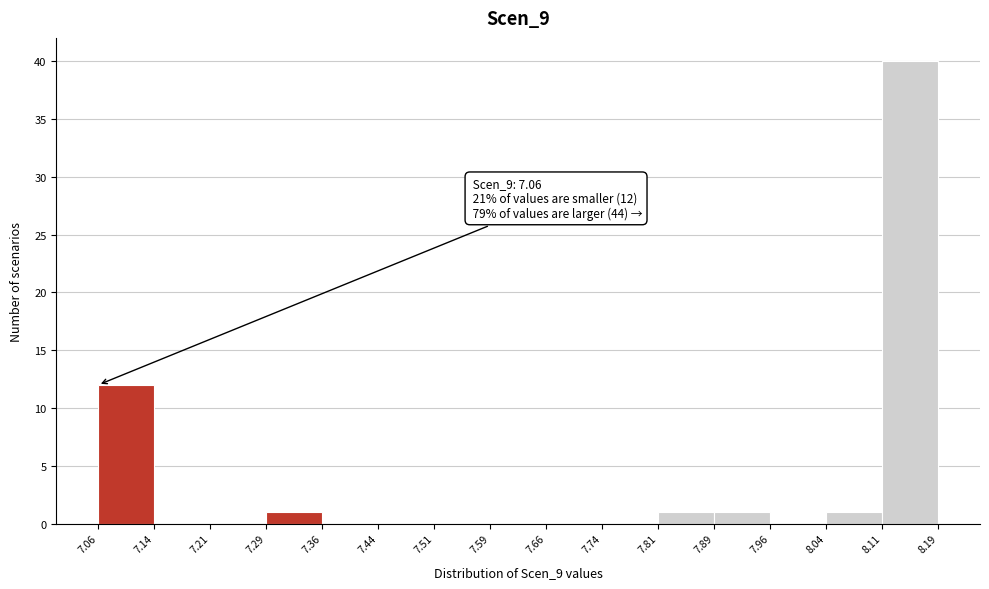

Over which range of the x-axis is the bar tallest?

8.11 to 8.19